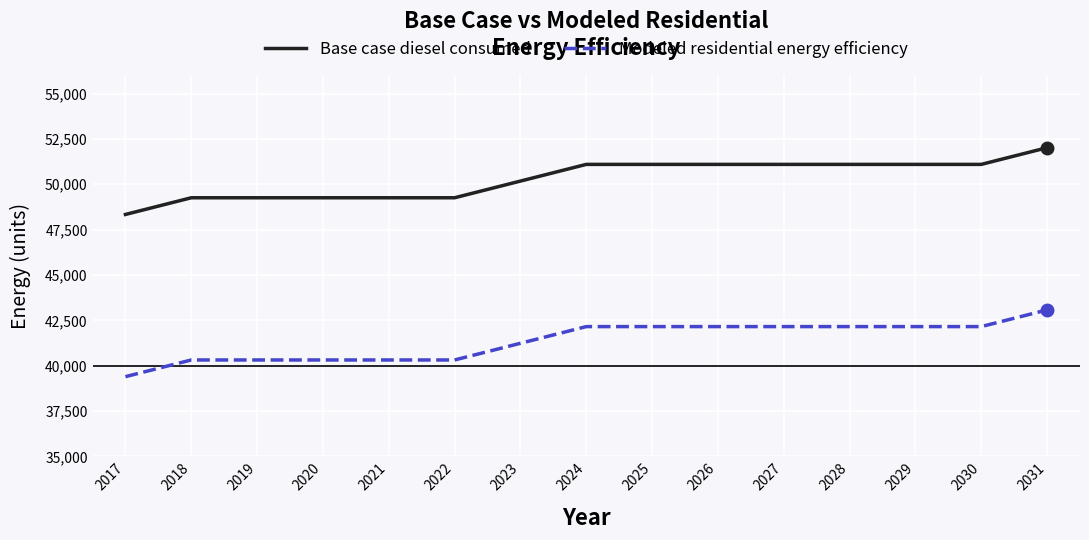

Rank the series by their maximum value, from highest to lowest.

Base case diesel consumed, Modeled residential energy efficiency